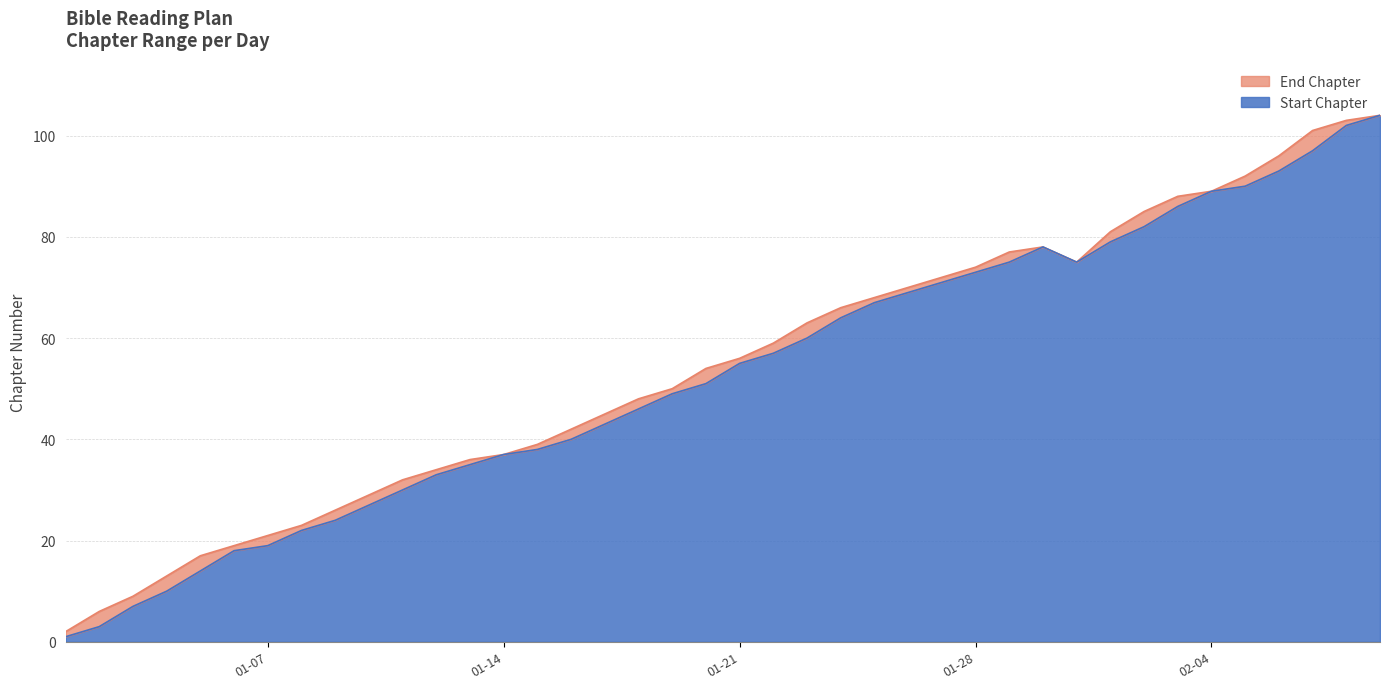

What is the label of the 23rd point from the right?

2025-01-18